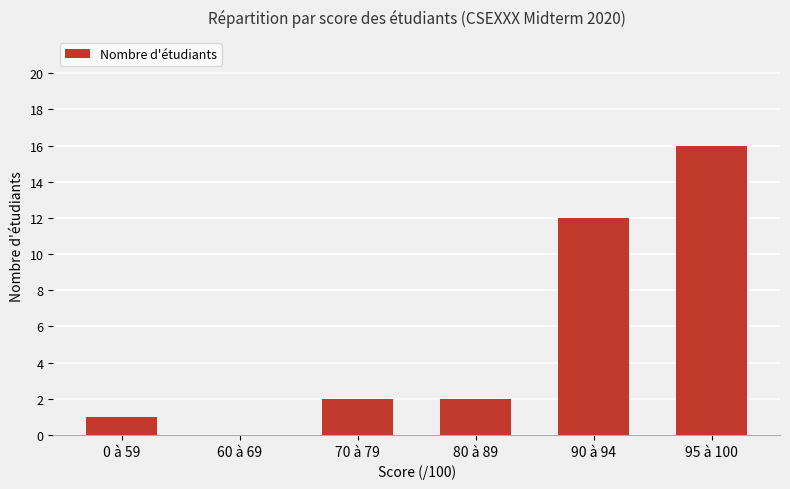

Read the value at 0 à 59.

1